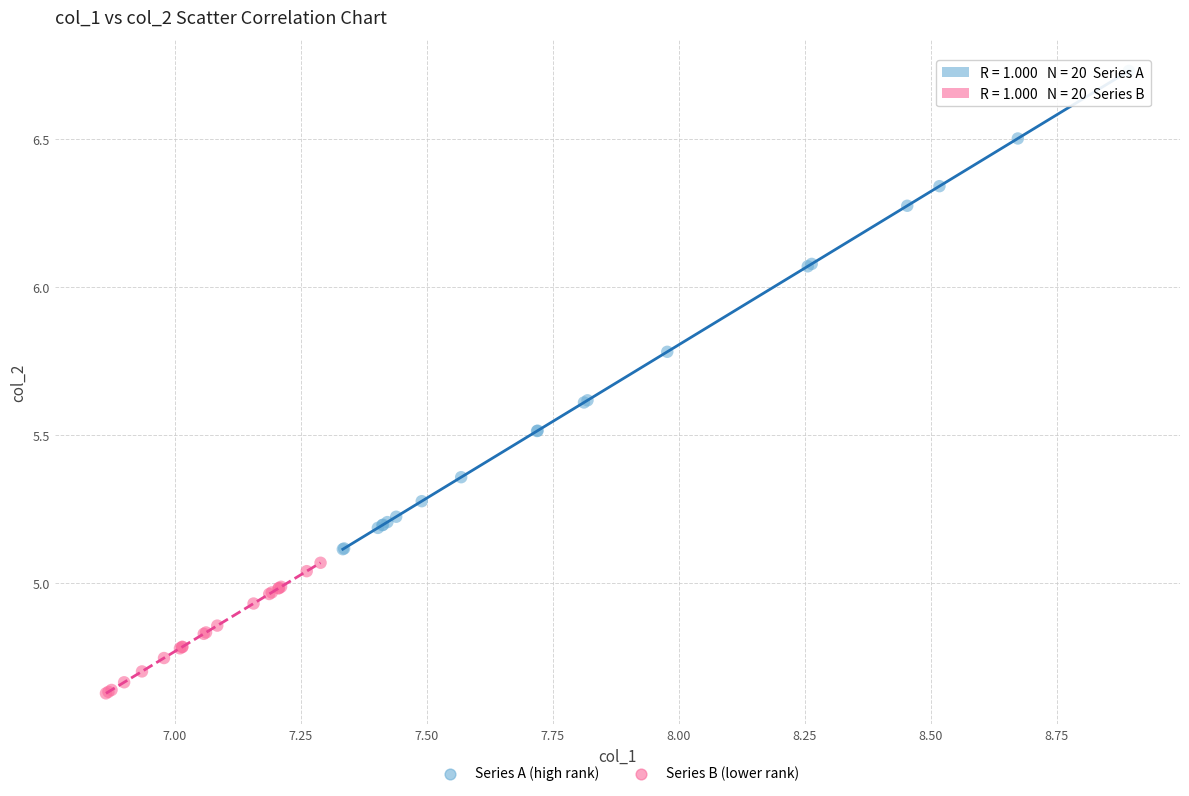

Which series reaches the minimum Y coordinate?

Series B (lower rank)